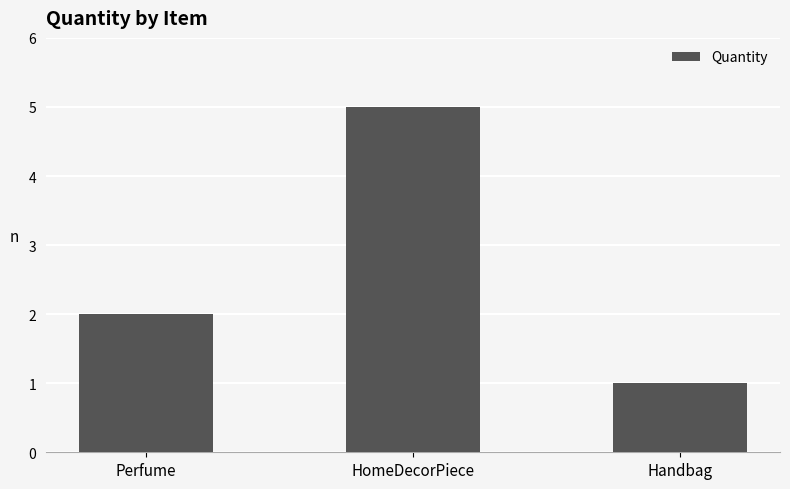

What is the greatest value displayed?

5